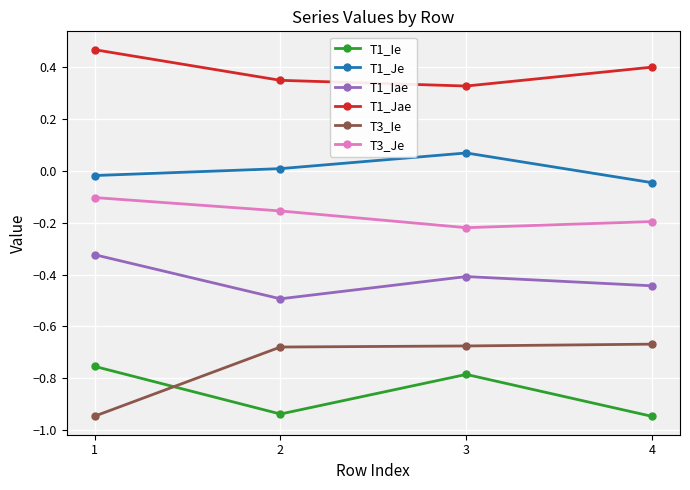

At which category does the chart reach its peak across all series?

1